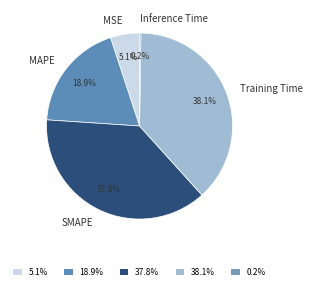

Approximately how many times larger is the value at Training Time compared to SMAPE?

1.0